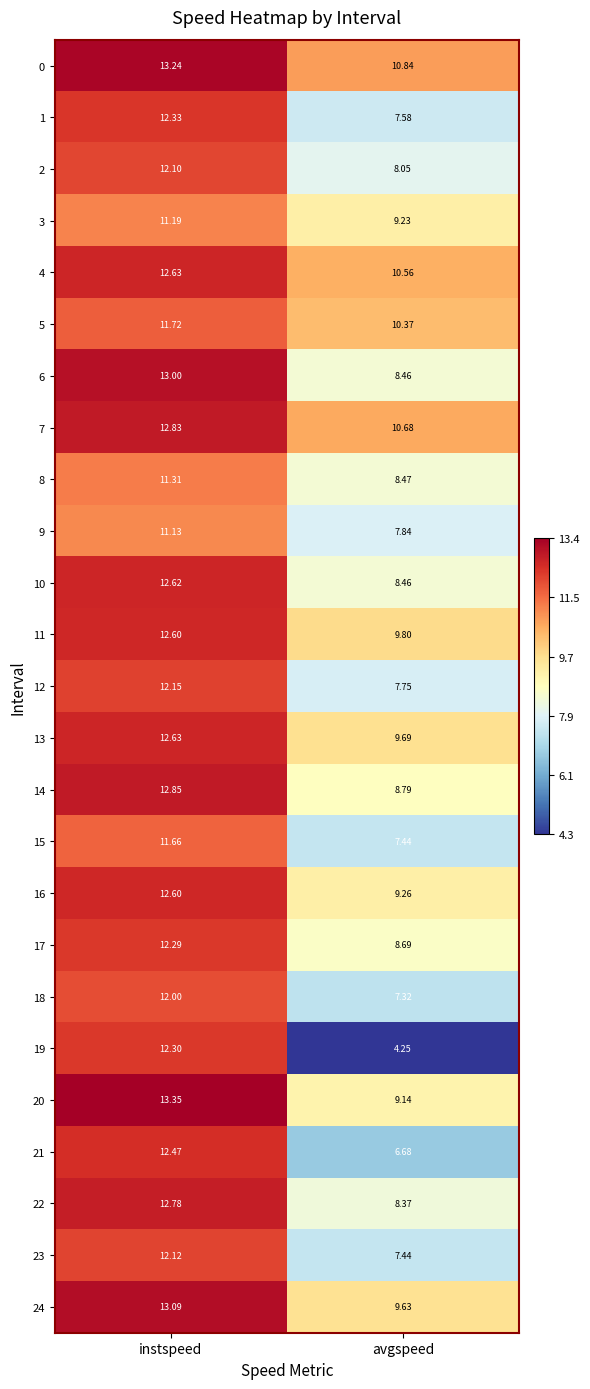

Which category has the lowest value in the 11 series?

avgspeed